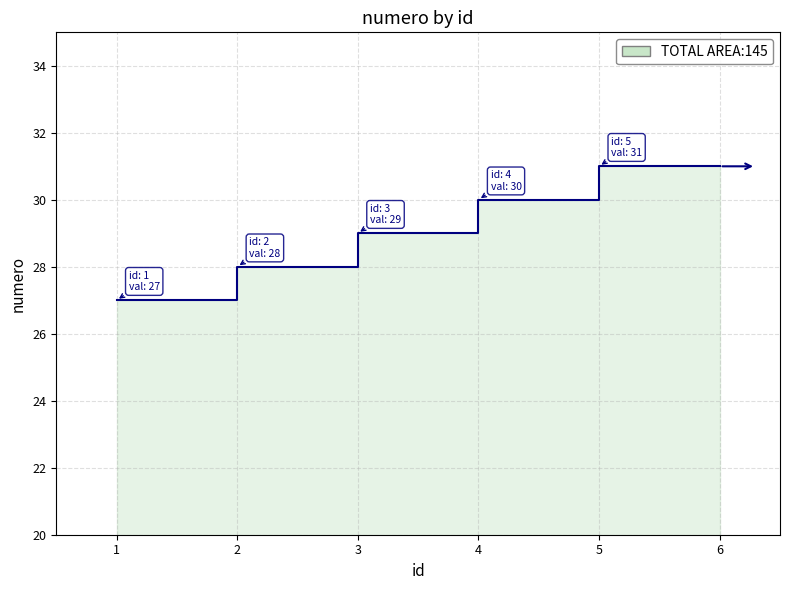

List the labels in order of value, largest first.

5, 4, 3, 2, 1